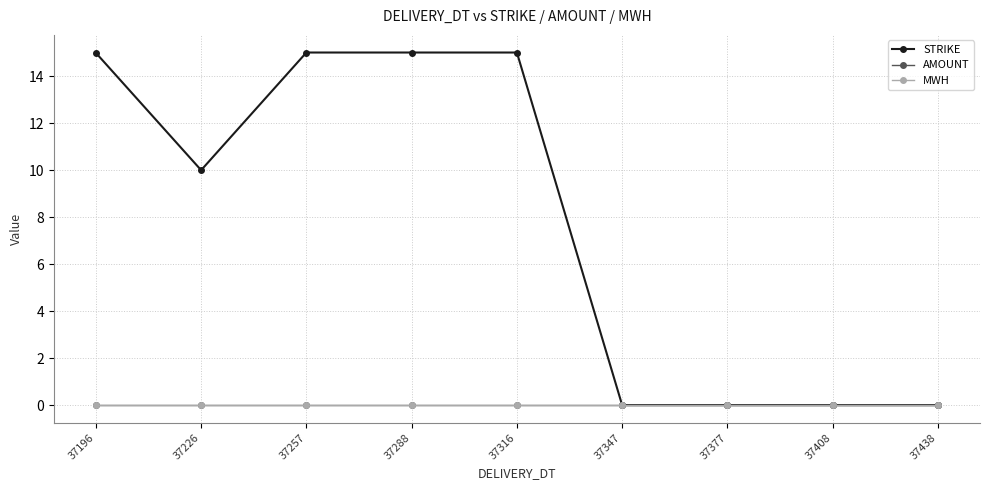

Reading left to right, list all the values displayed in this chart.

STRIKE: 37196=15.0	37226=10.0	37257=15.0	37288=15.0	37316=15.0	37347=0.0	37377=0.0	37408=0.0	37438=0.0
AMOUNT: 37196=0.0	37226=0.0	37257=0.0	37288=0.0	37316=0.0	37347=0.0	37377=0.0	37408=0.0	37438=0.0
MWH: 37196=0.0	37226=0.0	37257=0.0	37288=0.0	37316=0.0	37347=0.0	37377=0.0	37408=0.0	37438=0.0